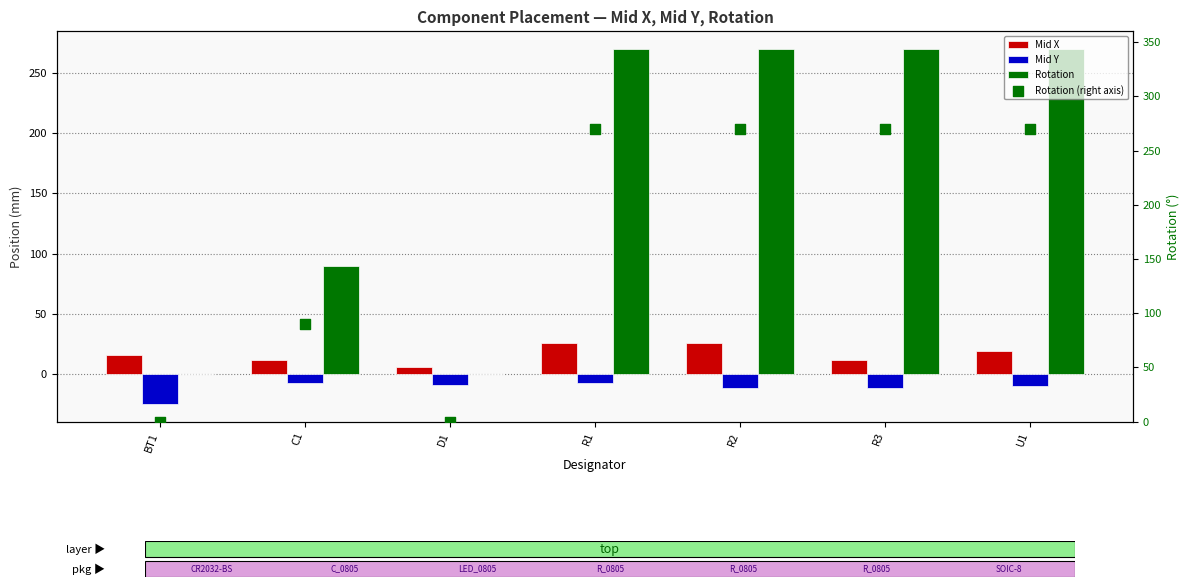

At how many categories does at least one series exceed 170?

4